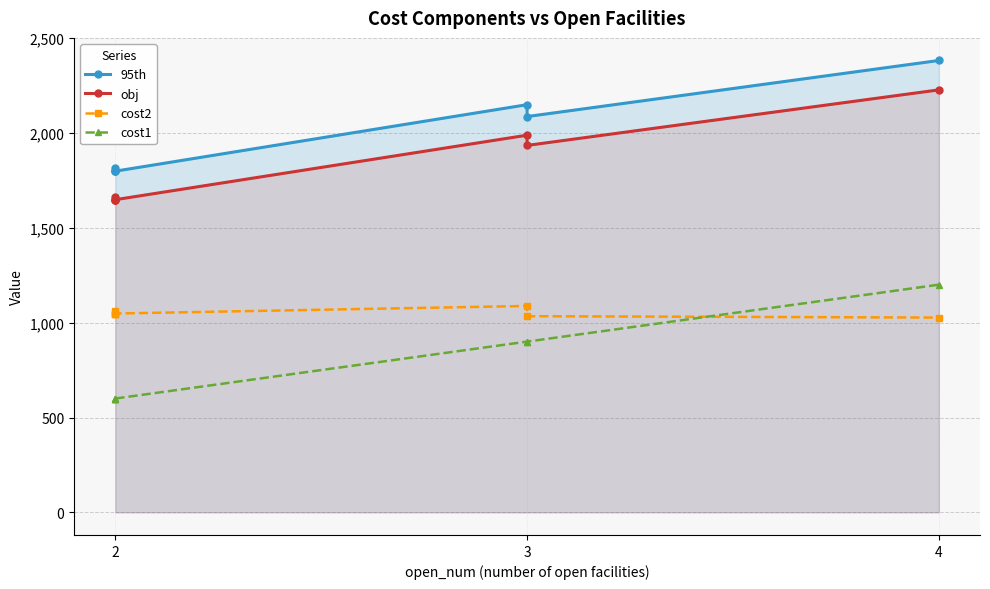

The value of 95th at 2 is 2489.5. True or false?

False